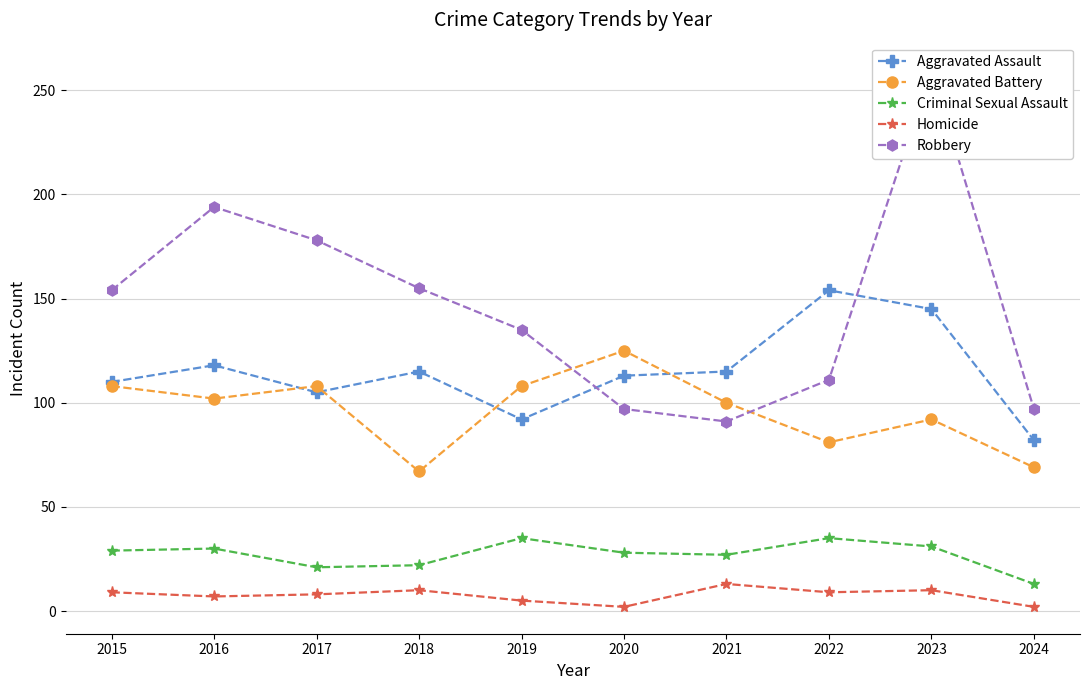

What is the value of the Robbery point at the 2nd from the left?

194